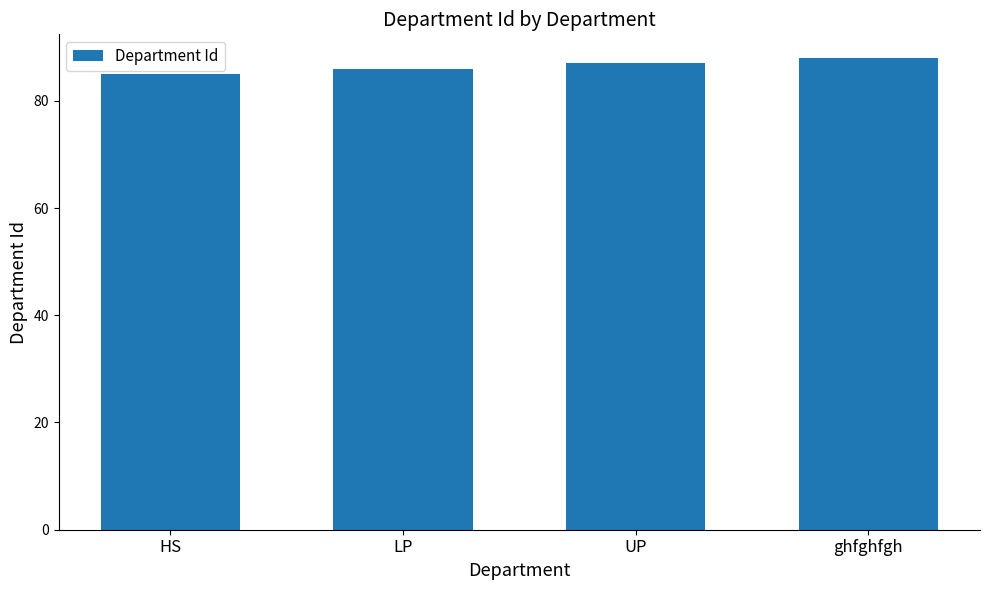

What is the value of the 1st bar from the left?

85